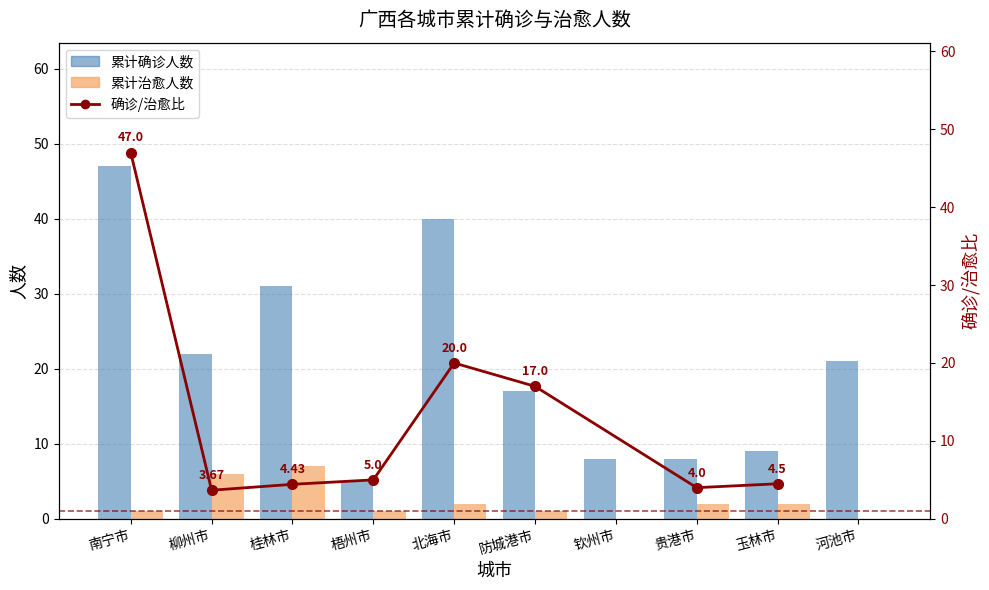

How many 累计治愈人数 values are between 1 and 2?

6